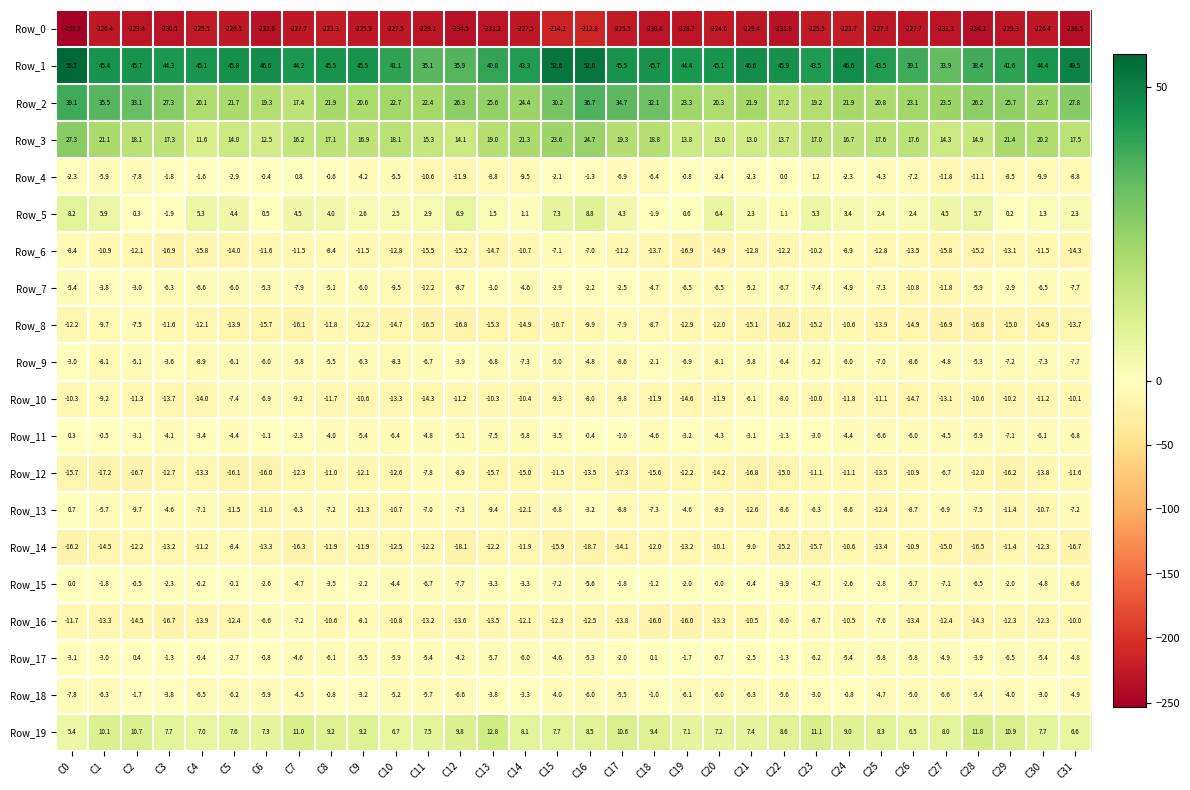

Is it true that Row_16 equals -23.0 at C28?

False